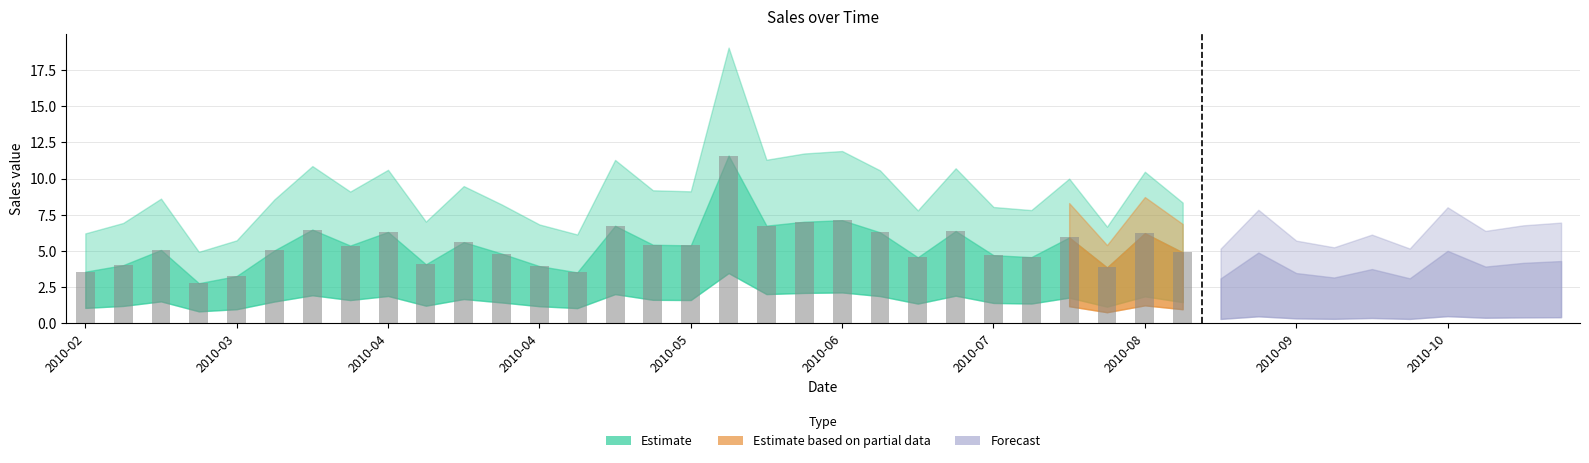

What is the difference between the maximum and second lowest values?

8.3